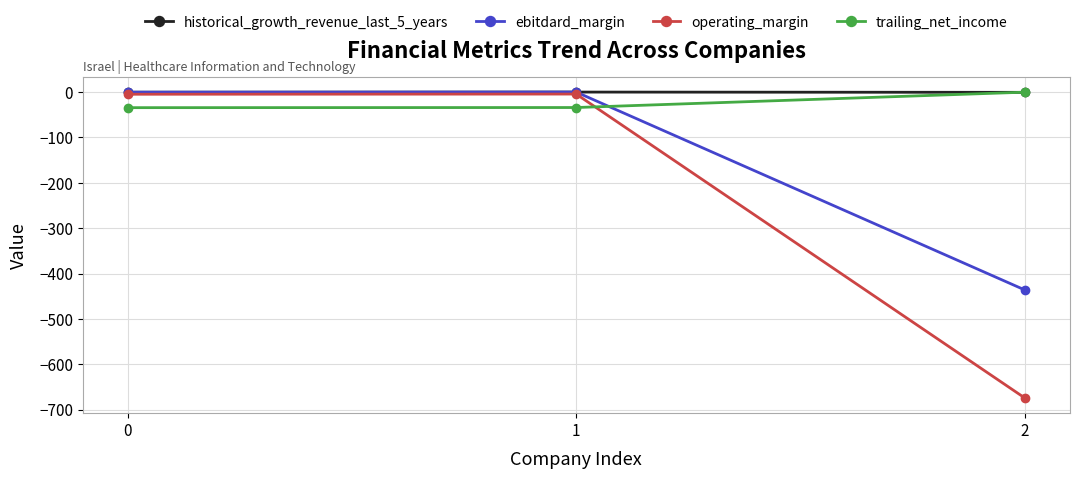

What is the difference between the second highest and minimum values in the historical_growth_revenue_last_5_years series?

0.3